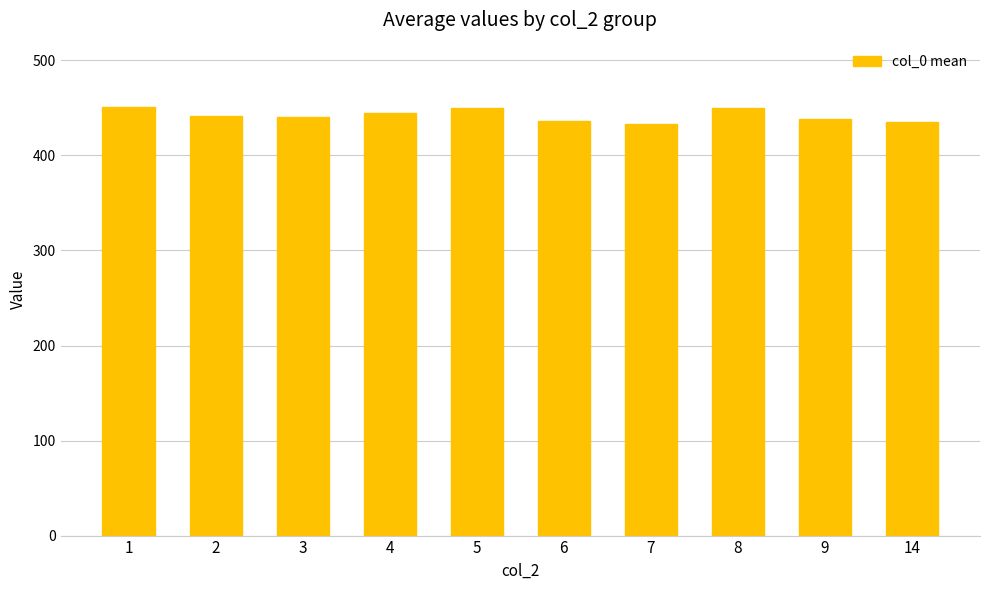

What is the difference between the values at 7 and 4?

11.5